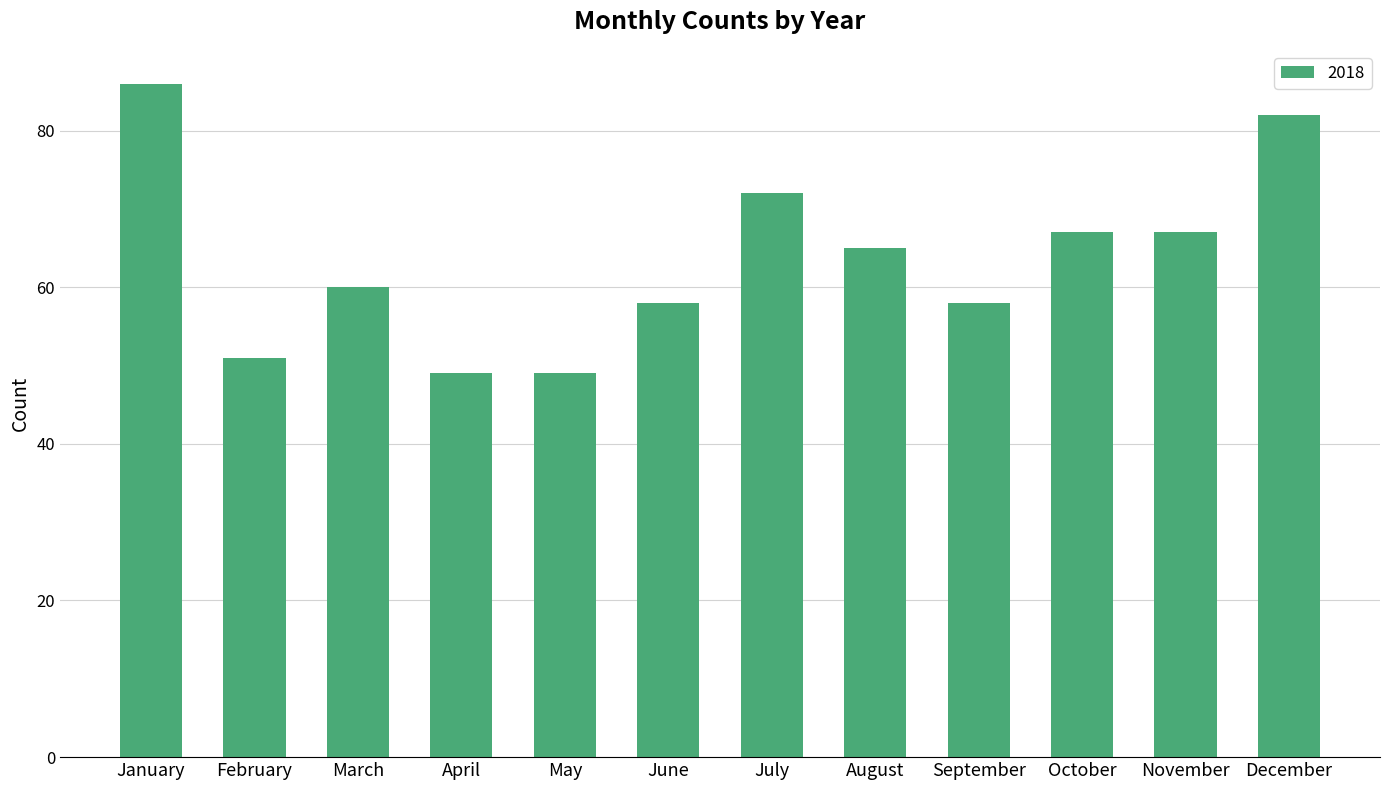

Is it true that the value at May is 49?

True